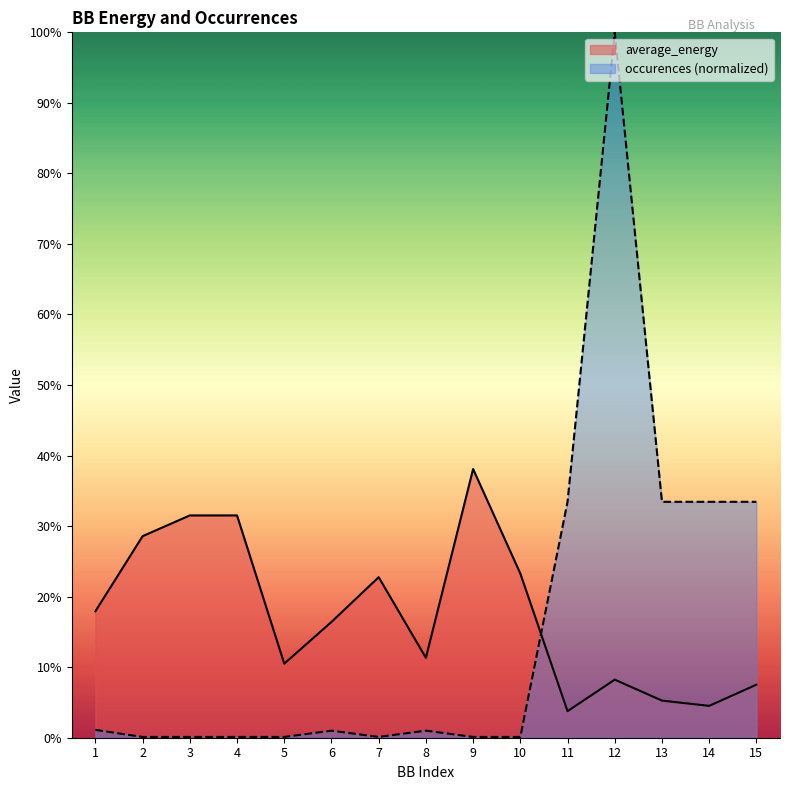

How many lines are shown in the chart?

2